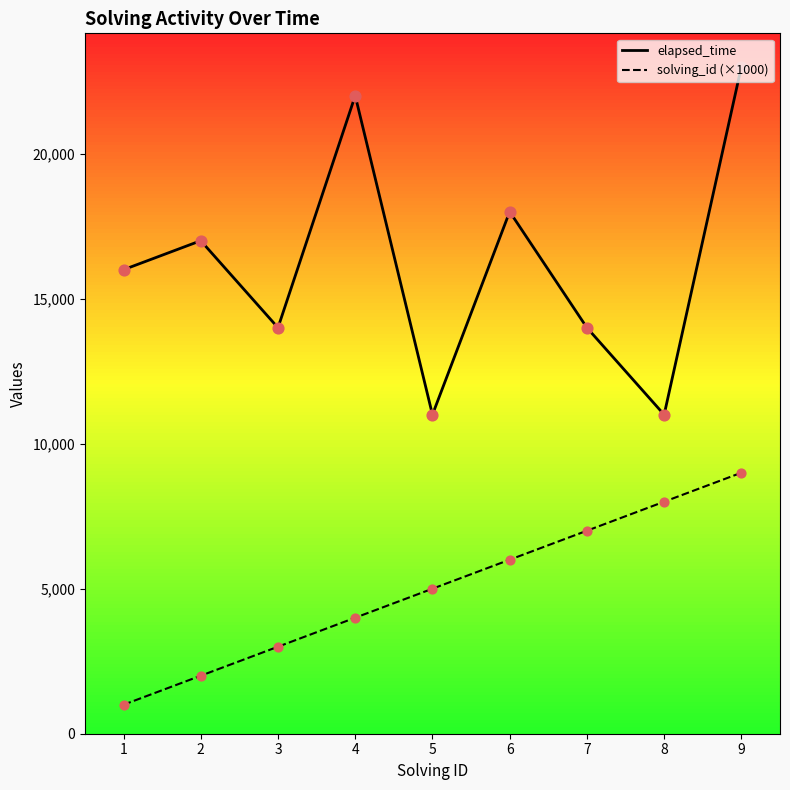

Which series has the largest Y range (max minus min)?

elapsed_time